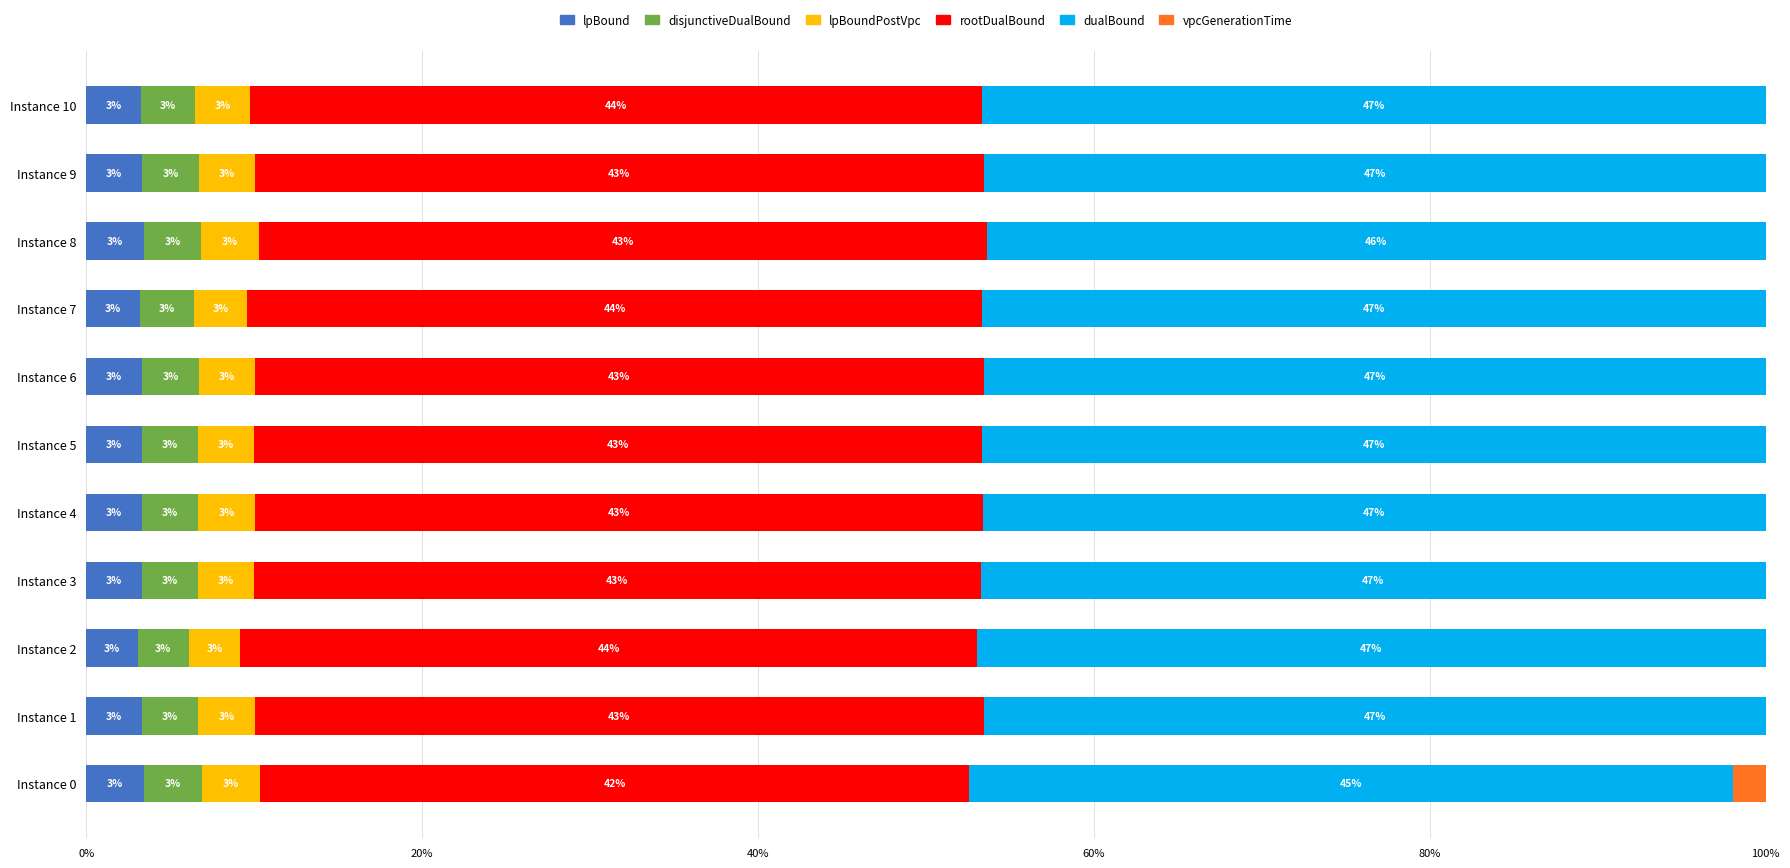

Which series has the largest range (max minus min)?

vpcGenerationTime